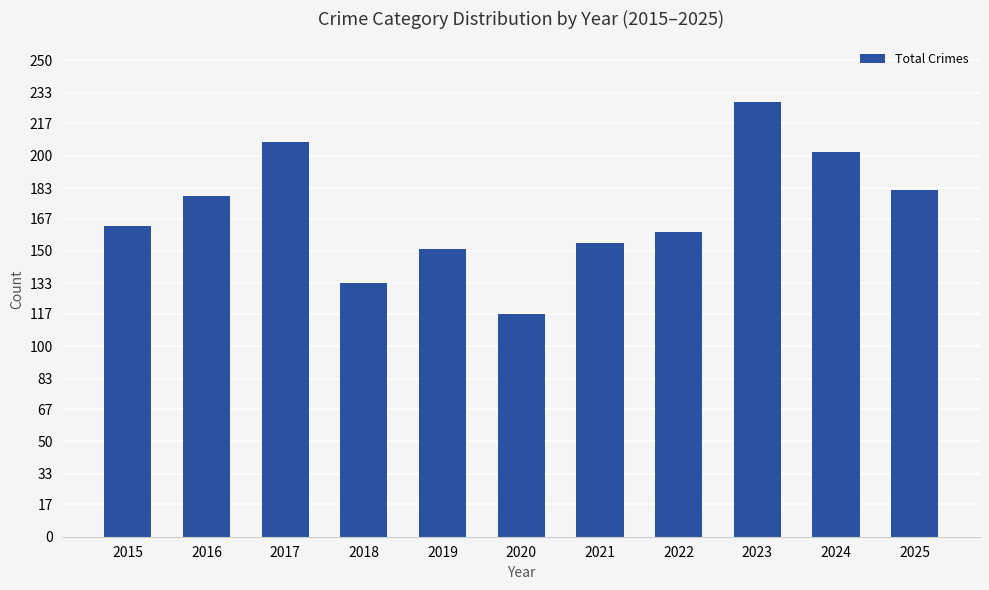

The chart shows a value of 160 at 2022. True or false?

True